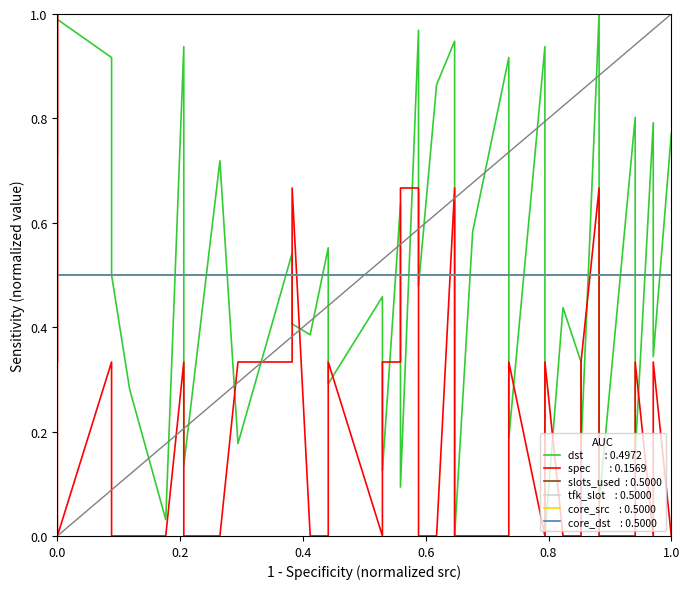

Does the chart display data point markers on the line(s)?

No